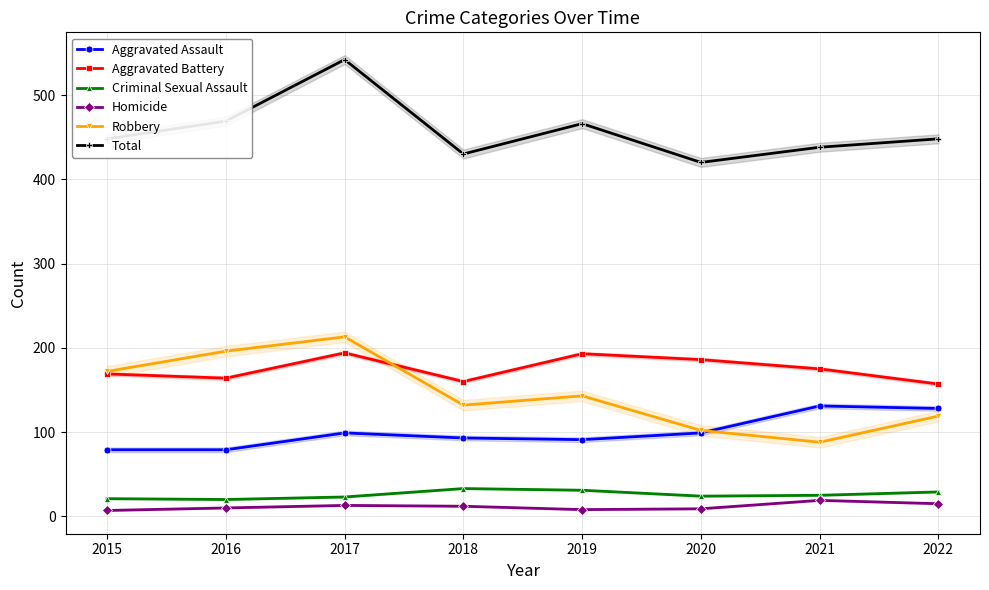

At how many categories does at least one series exceed 331?

8